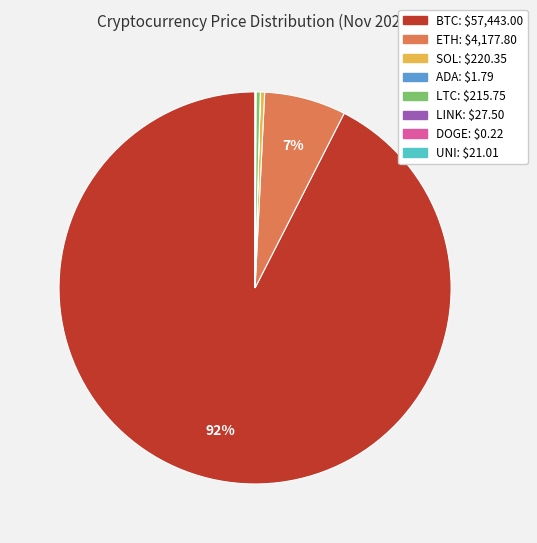

The ETH slice represents 18% of the pie. True or false?

False